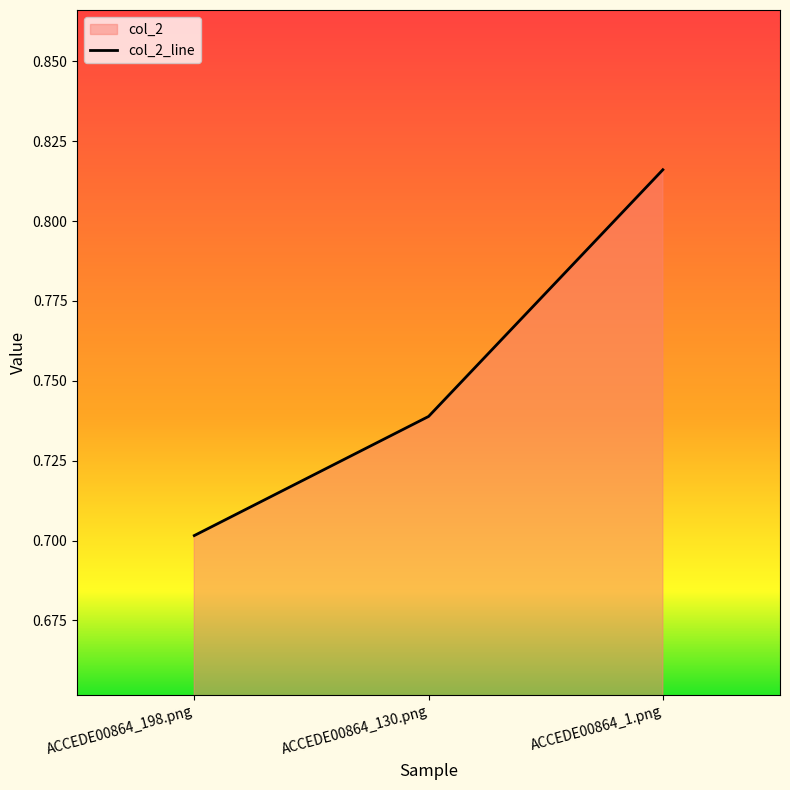

What is the value of the 2nd point from the left?

0.7